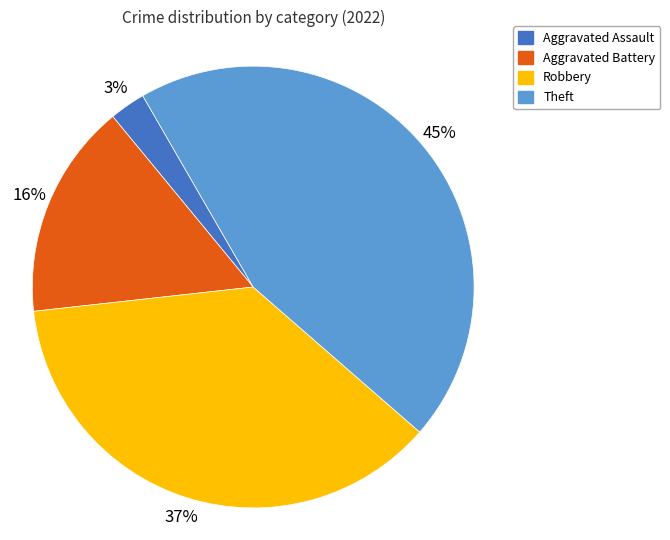

Which category has the smallest portion of the pie?

Aggravated Assault